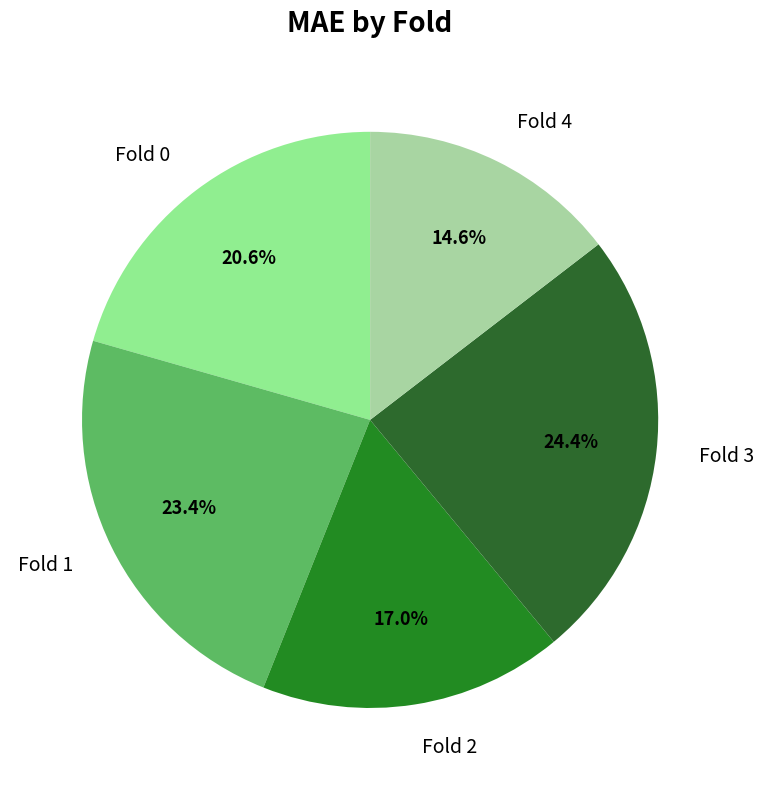

Count the number of slices in the pie.

5